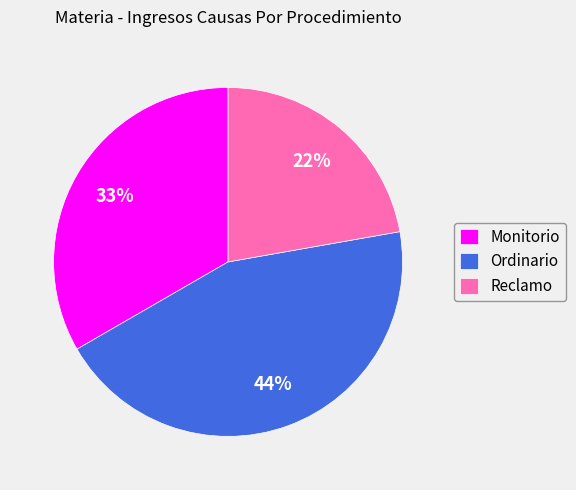

How many segments does this pie chart have?

3